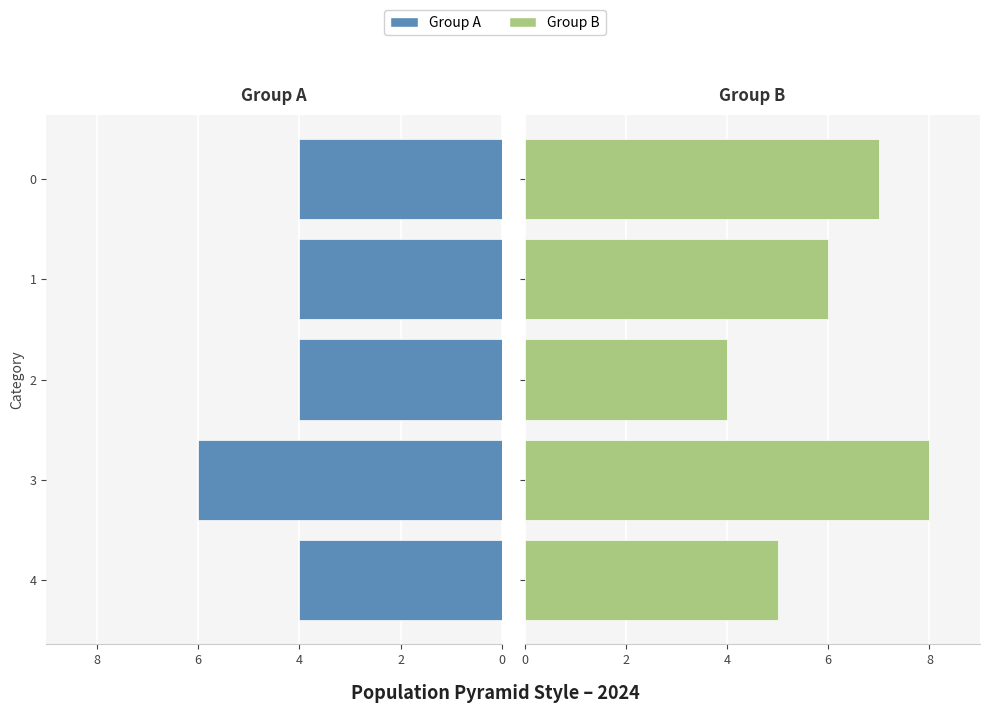

How many groups of bars are there?

5